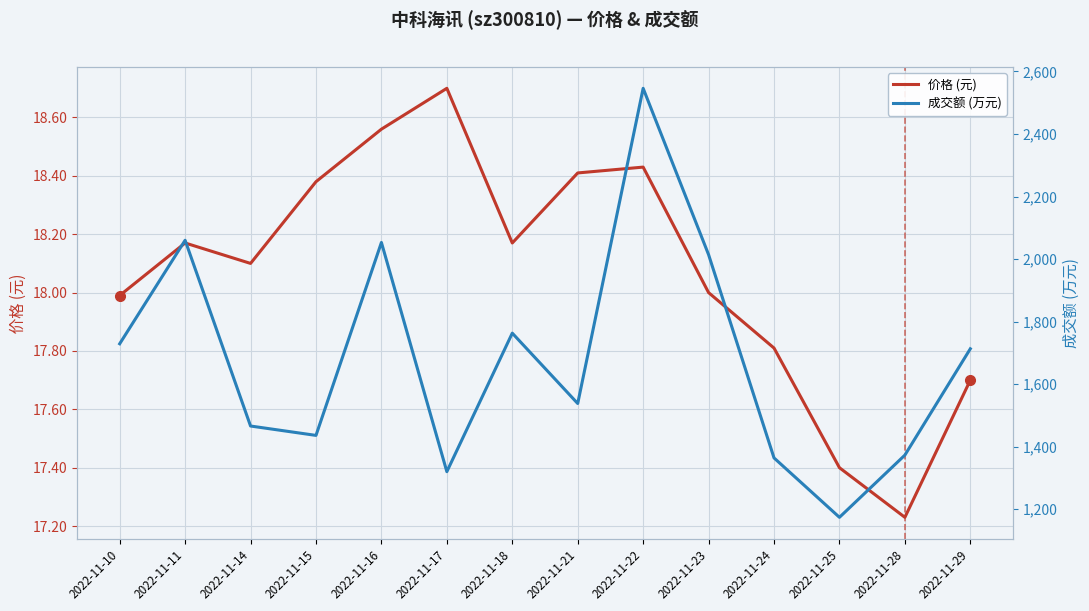

Where is the first local maximum for 成交额 (万元)?

2022-11-11